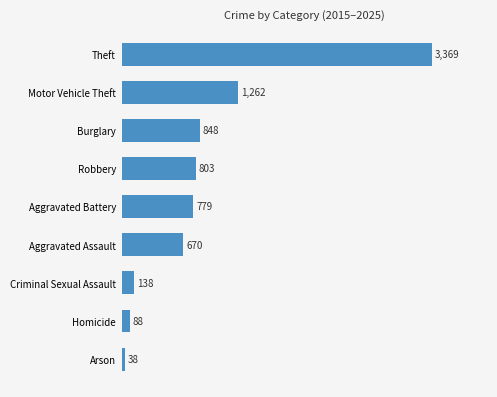

Rank the categories by value from highest to lowest.

Theft, Motor Vehicle Theft, Burglary, Robbery, Aggravated Battery, Aggravated Assault, Criminal Sexual Assault, Homicide, Arson